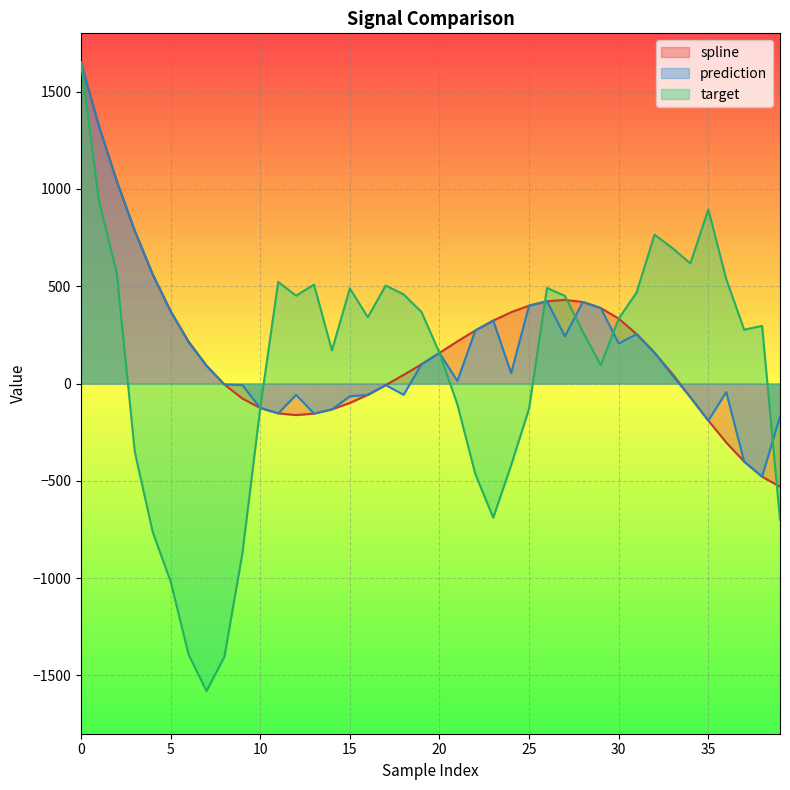

What is the maximum value shown in the chart?

1649.1